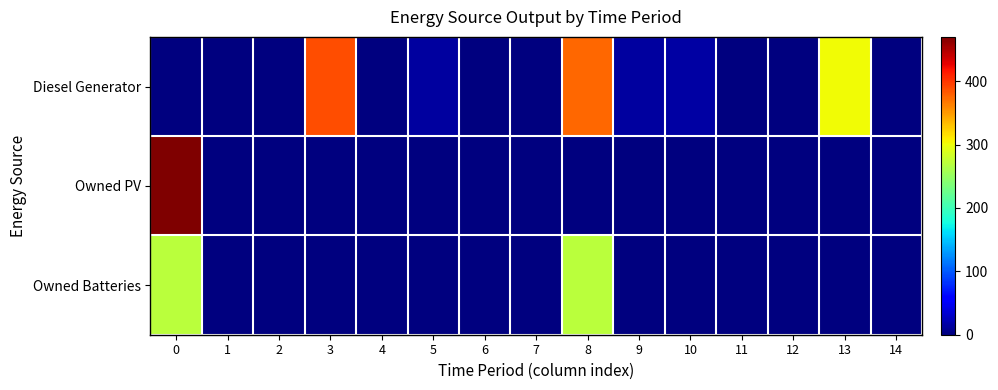

Which series has the largest total across all categories?

Diesel Generator